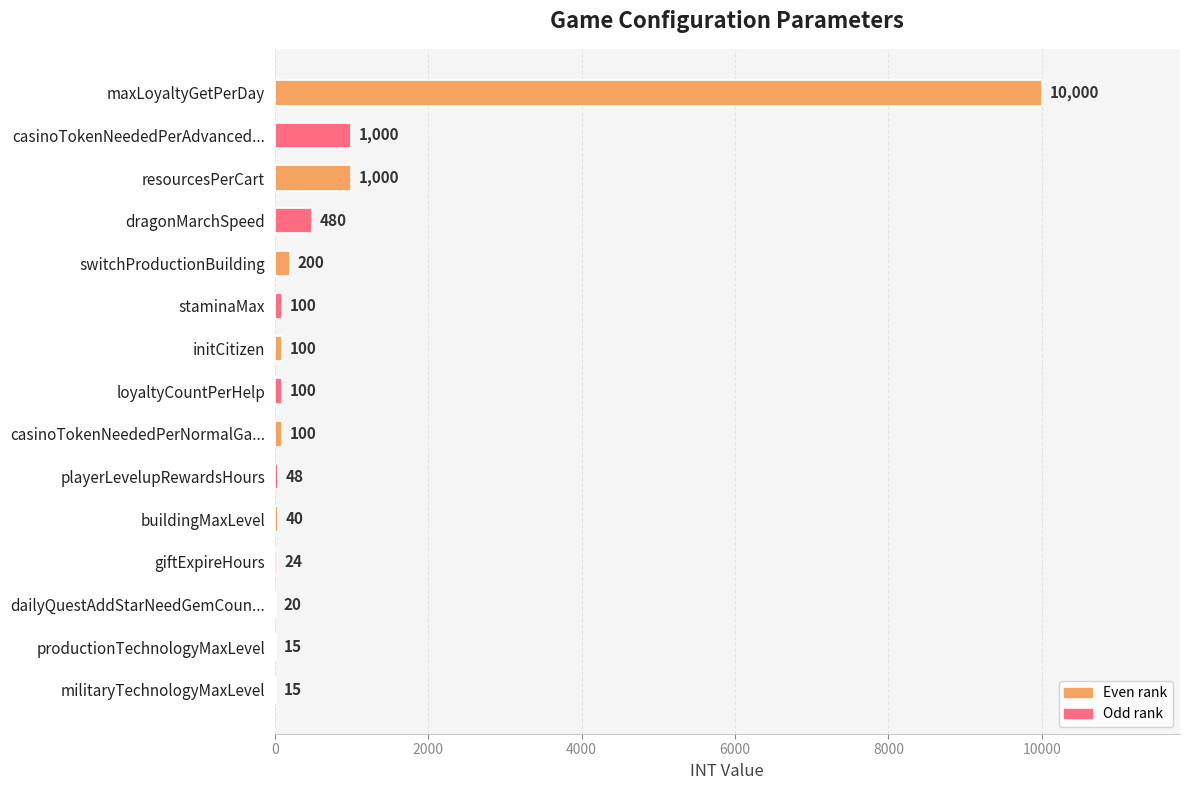

What is the approximate value at initCitizen?

100